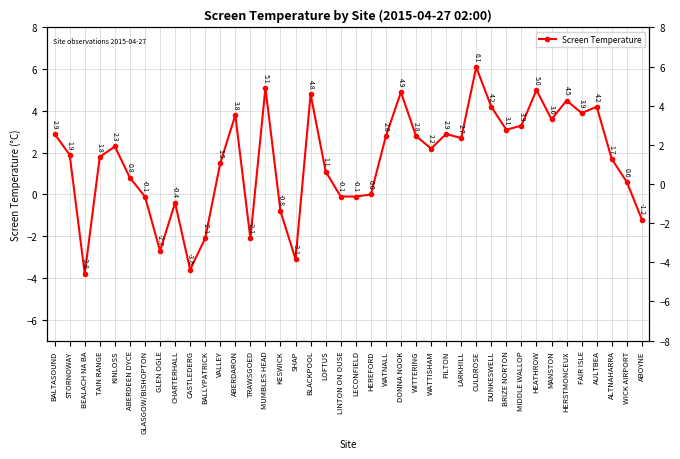

What is the minimum value shown in the chart?

-3.8